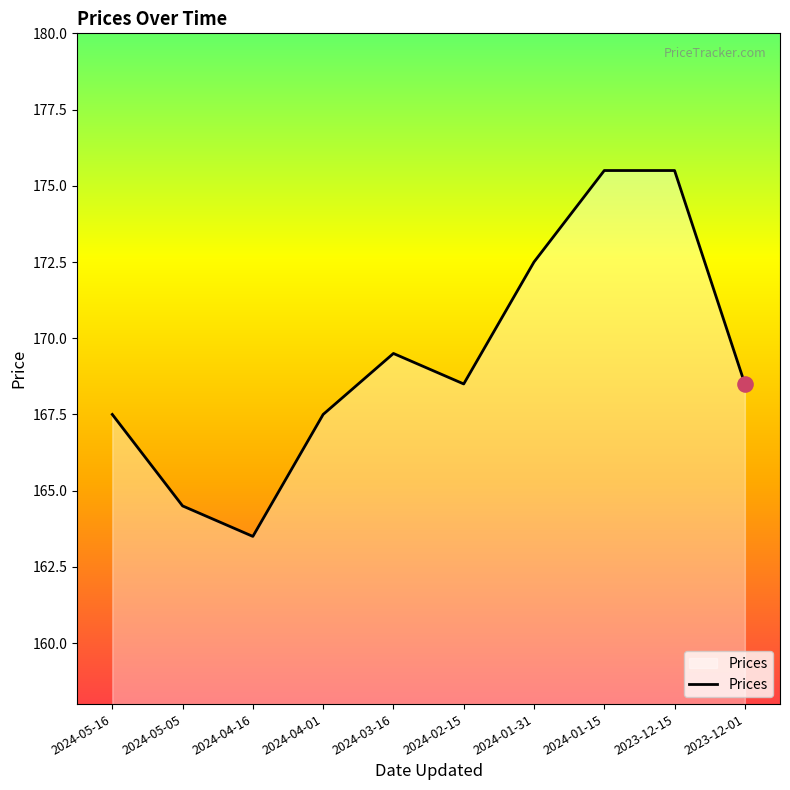

What is the change in value from 2024-05-16 to 2023-12-15?

+8.0